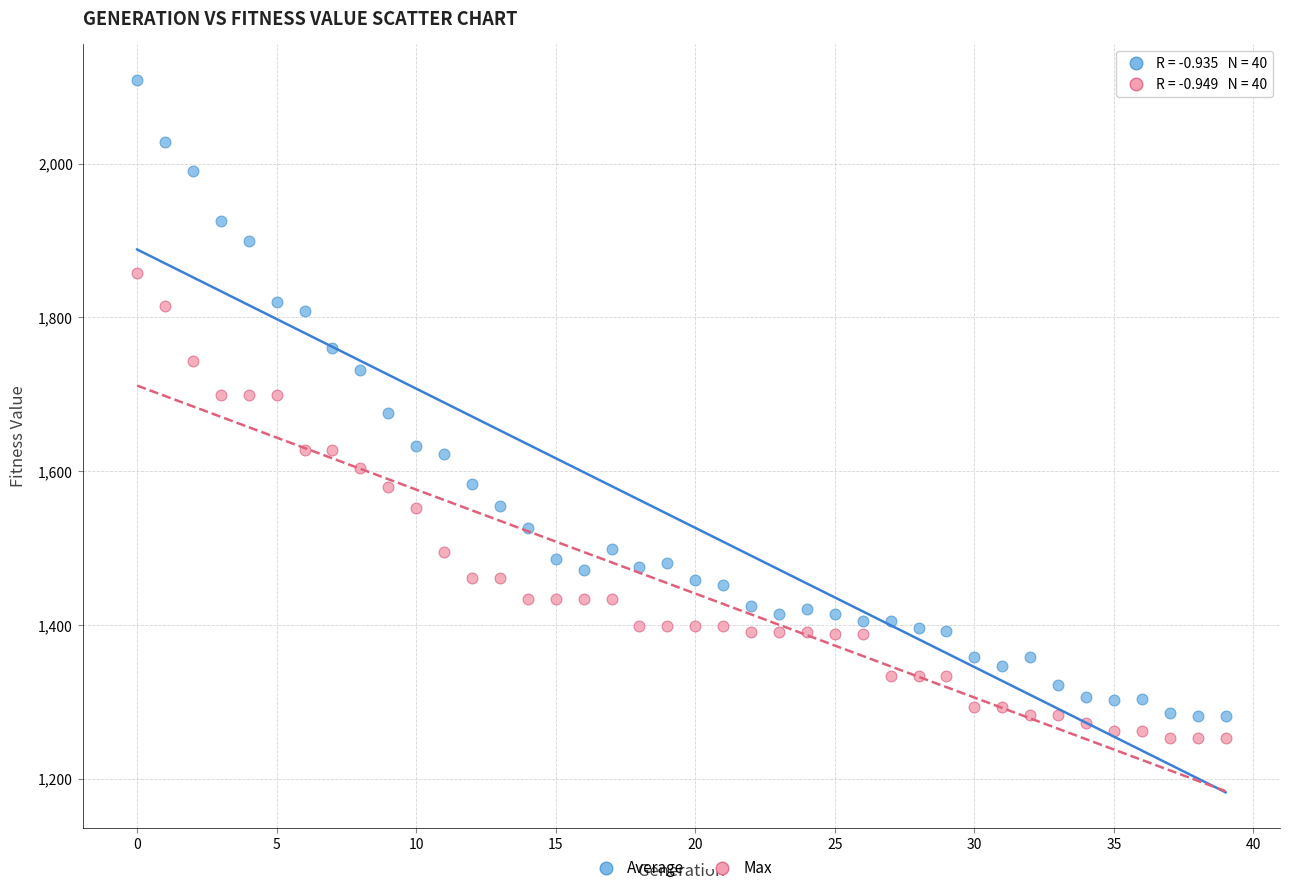

Which series has the widest spread of Y values?

Average